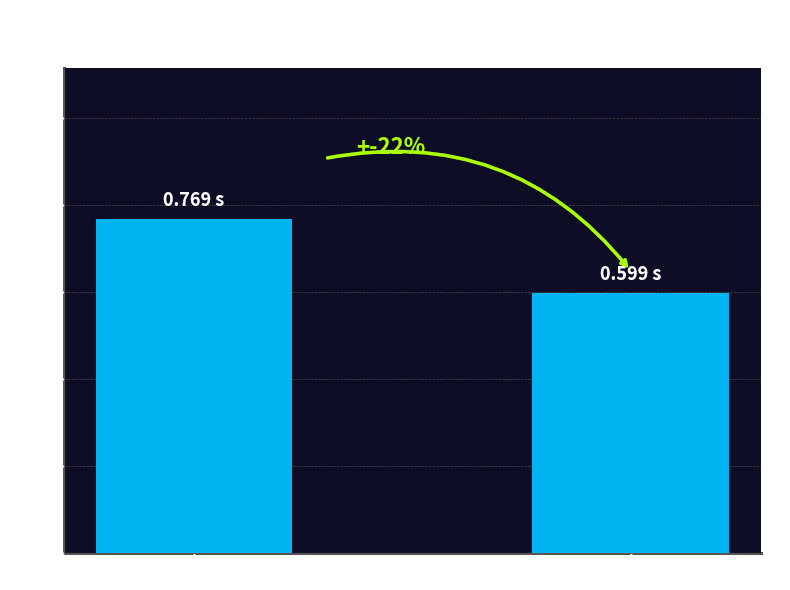

What is the sum of all values?

1.4